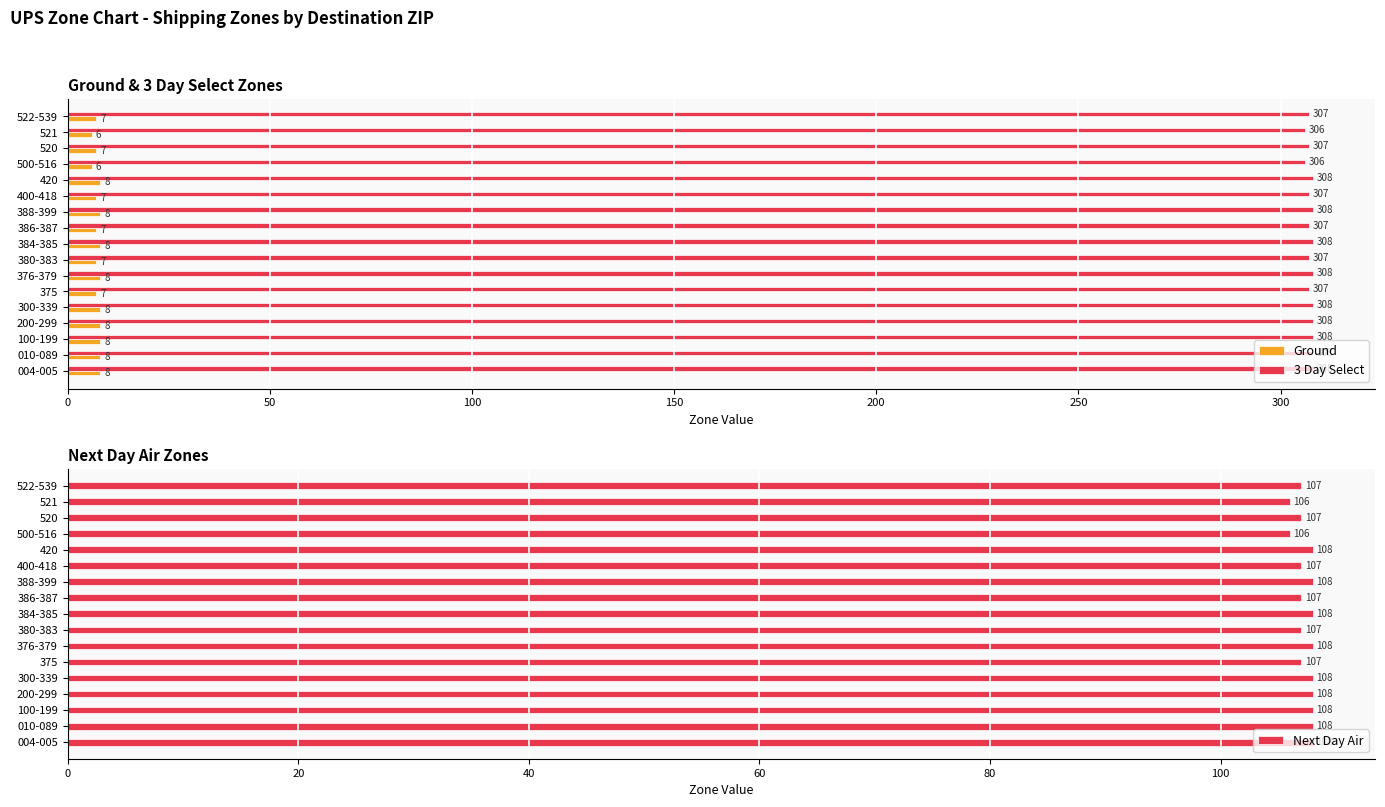

What is the difference between the second highest and minimum values in the 3 Day Select series?

2